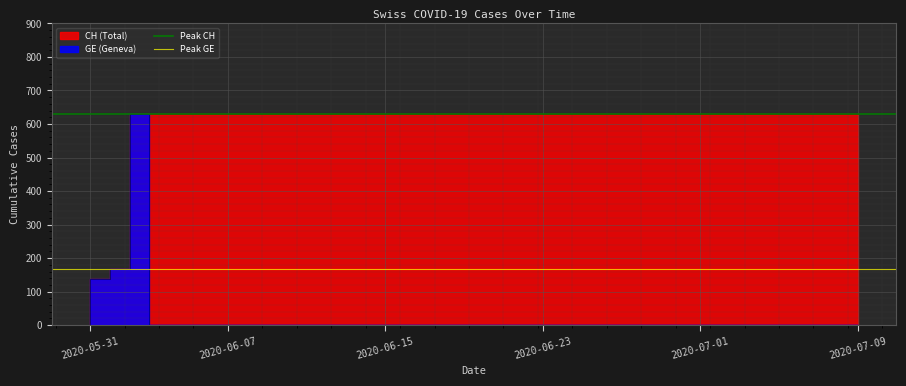

What is the maximum value for Peak GE?

167